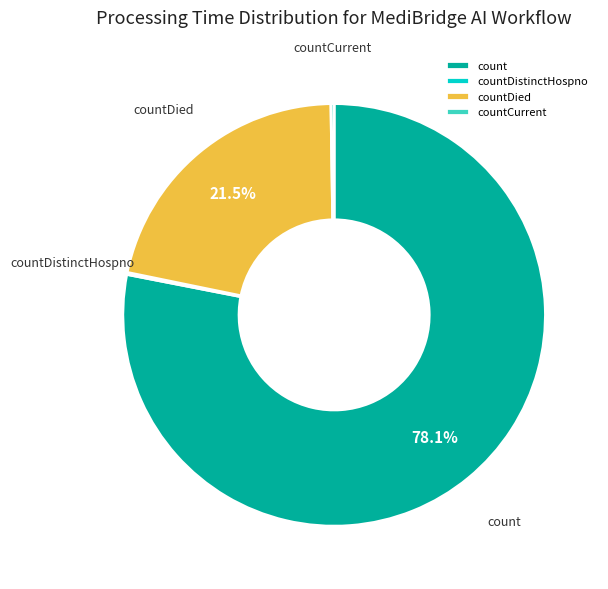

Which category accounts for the majority?

count